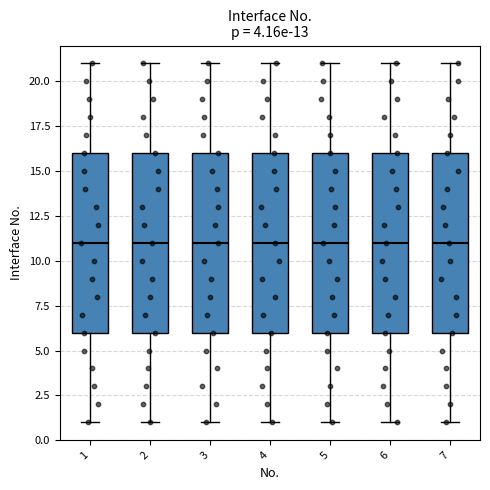

Reading left to right, read every box against the y-axis: the position of its median line, the range the box covers, and the ends of its whiskers. The values are not printed on the chart, so give them approximately, as read against the axis.

1: median 11, box 6 to 16, whiskers 1 to 21
2: median 11, box 6 to 16, whiskers 1 to 21
3: median 11, box 6 to 16, whiskers 1 to 21
4: median 11, box 6 to 16, whiskers 1 to 21
5: median 11, box 6 to 16, whiskers 1 to 21
6: median 11, box 6 to 16, whiskers 1 to 21
7: median 11, box 6 to 16, whiskers 1 to 21